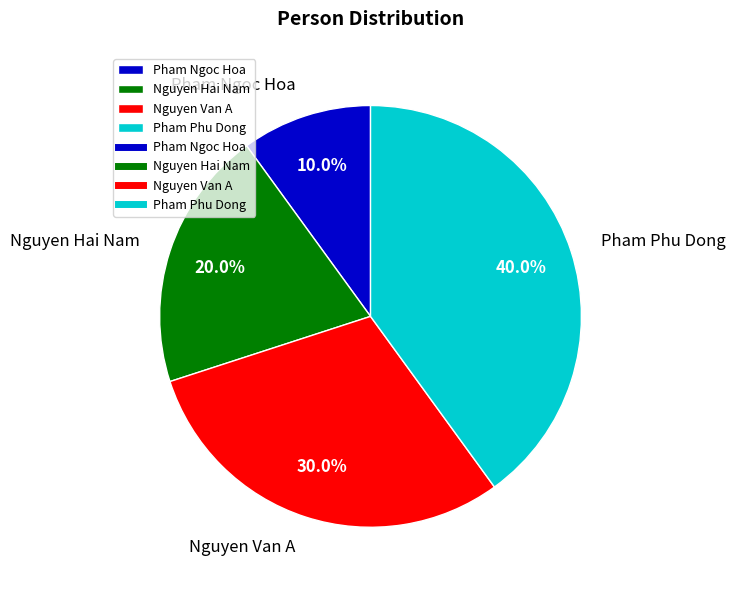

Is it true that Nguyen Van A is 21% of the pie?

False